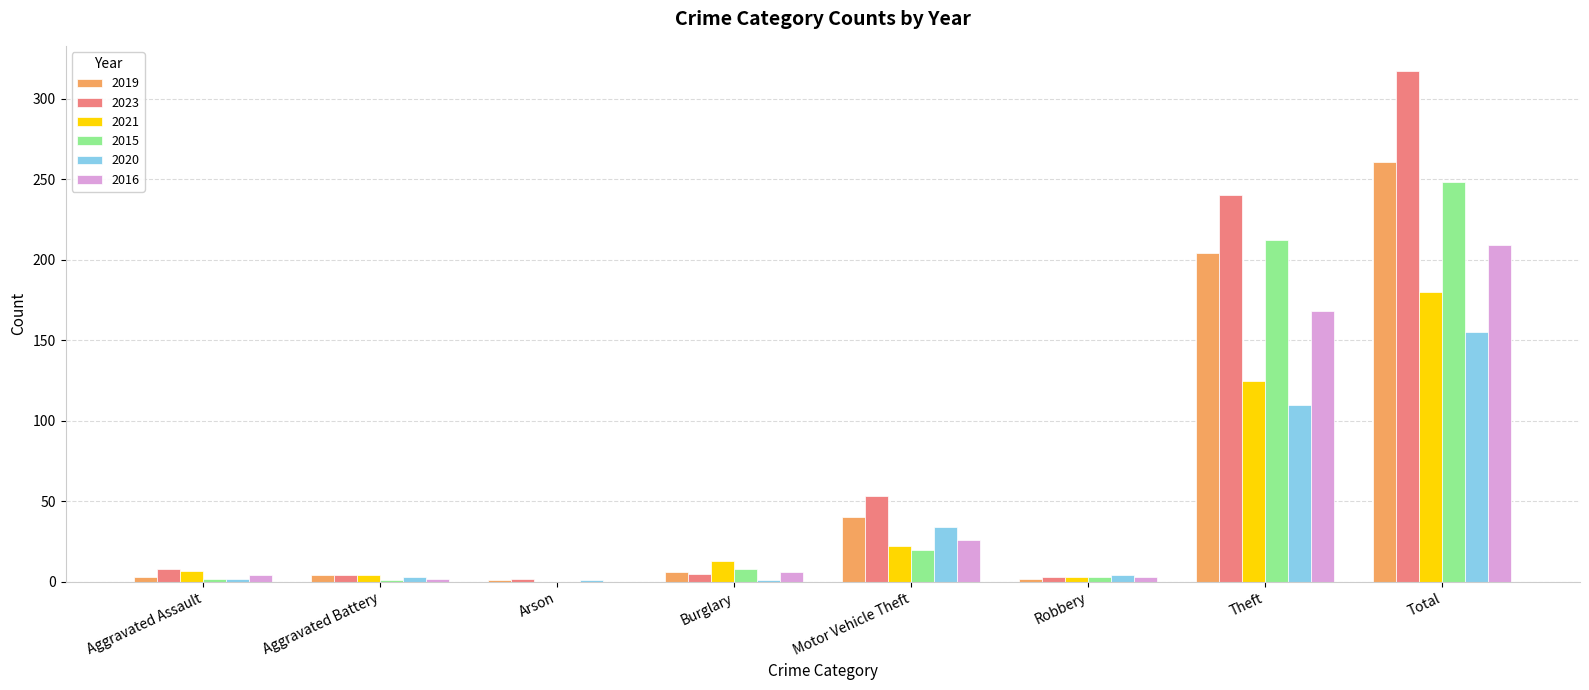

True or false: 2023 has a value of 53 at Motor Vehicle Theft.

True